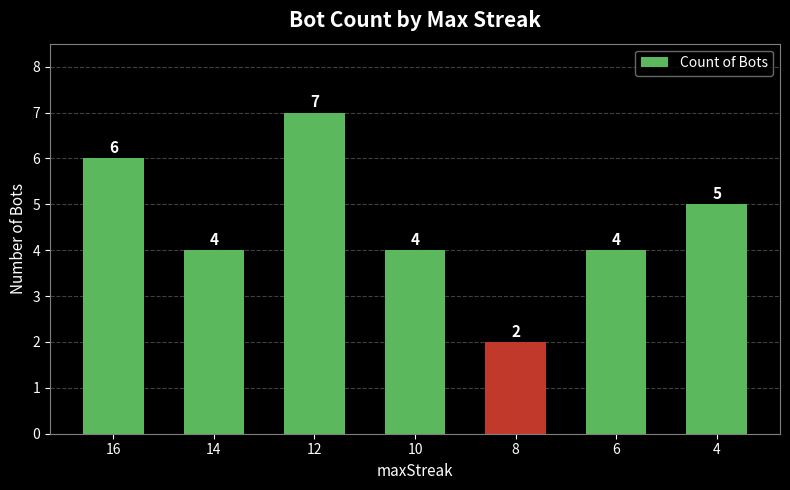

What value does the data have at 10?

4